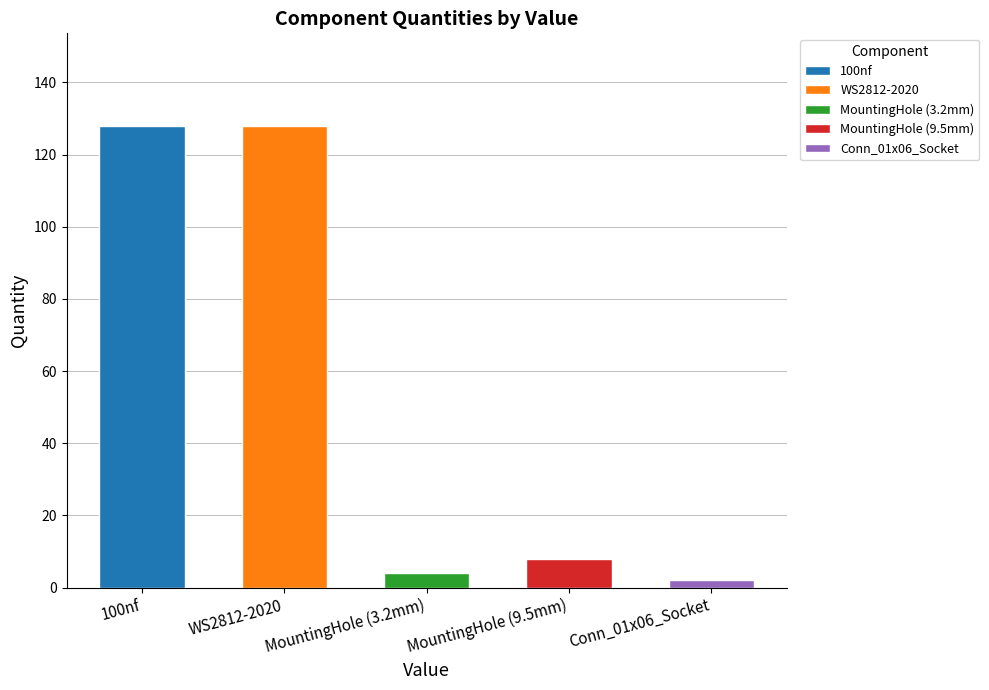

At which category does the chart reach its peak across all series?

100nf